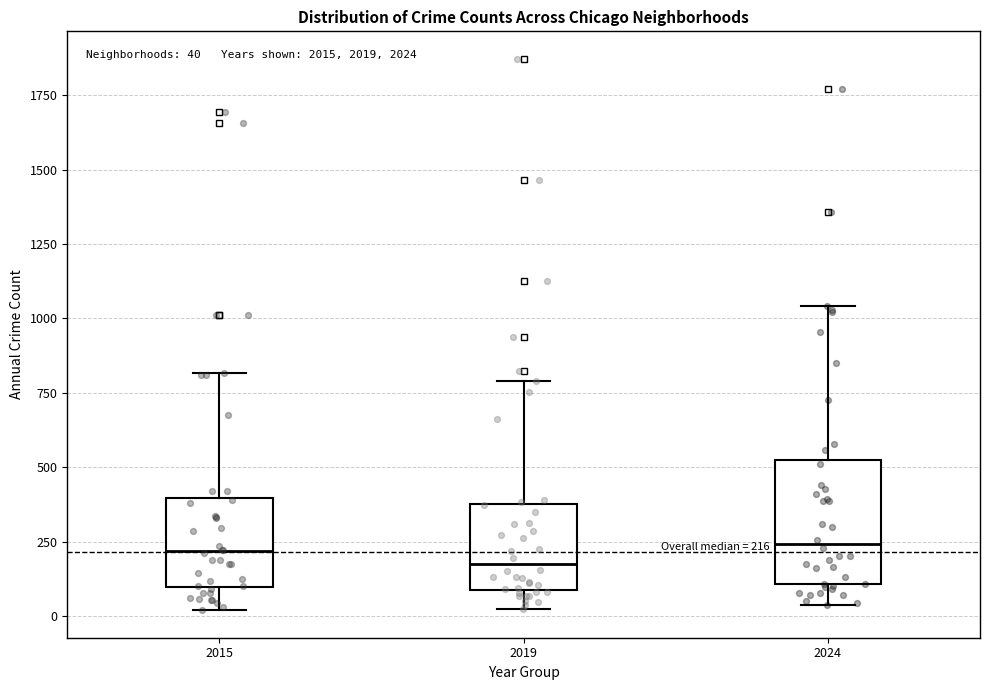

Which box is the tallest, from its lower edge to its upper edge?

2024